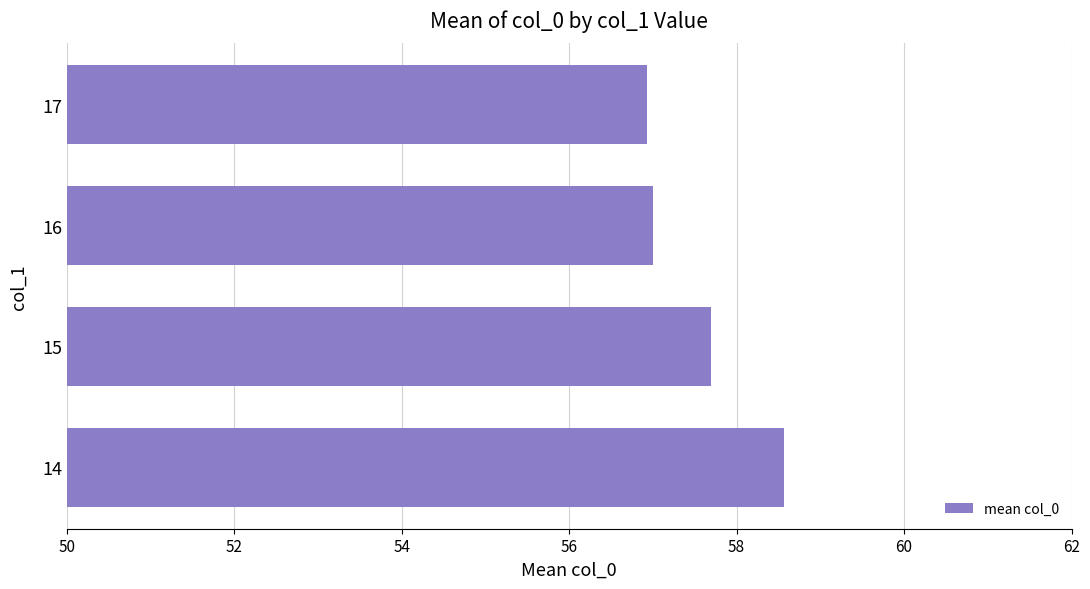

What is the difference between the maximum and second lowest values?

1.6